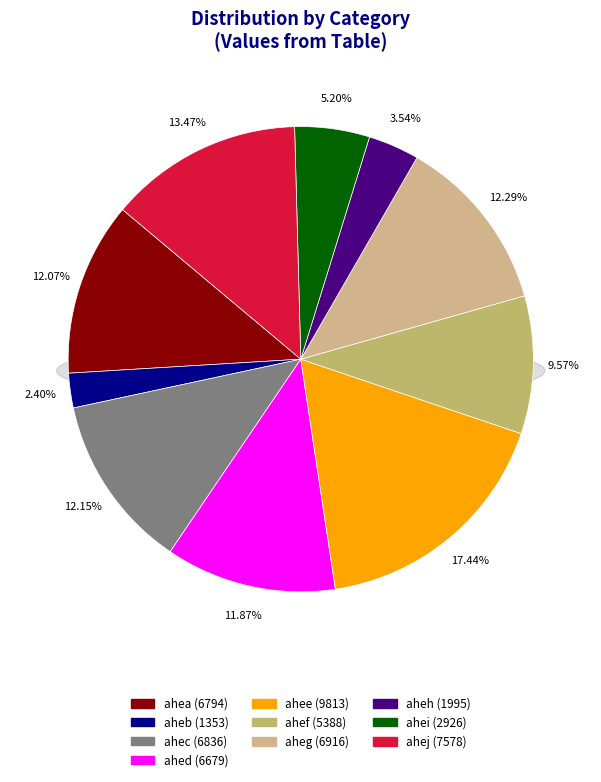

What is the largest slice in the pie chart?

ahee